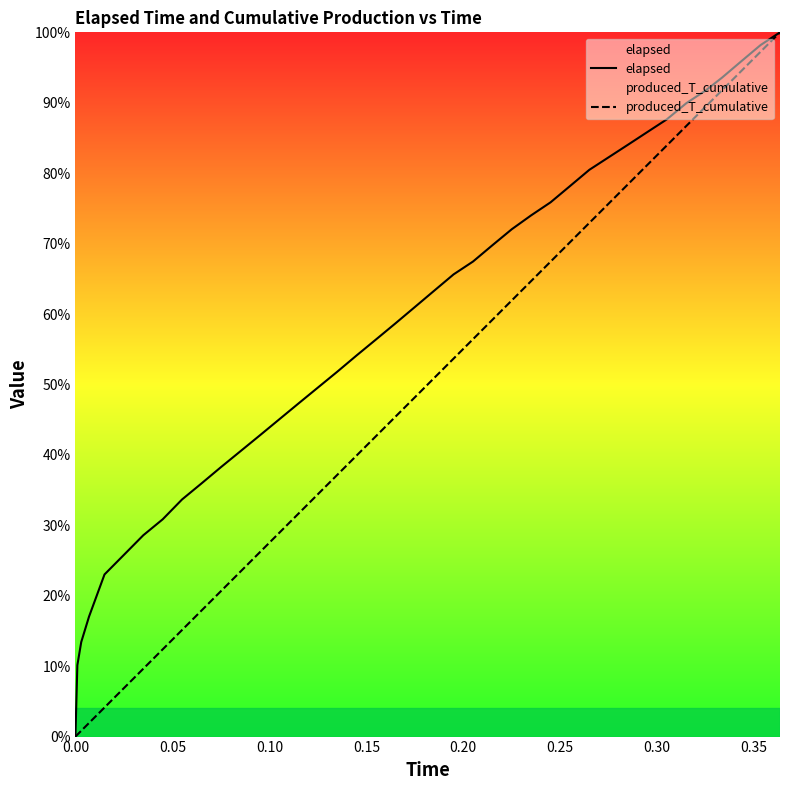

What is the maximum value for elapsed?

100.0